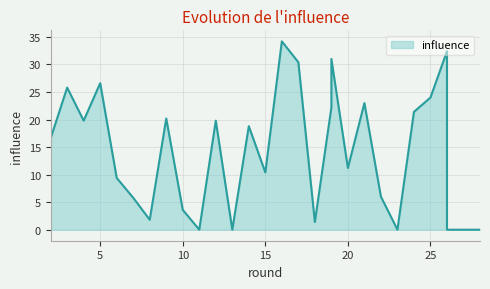

At which category does the data reach its first local peak?

3